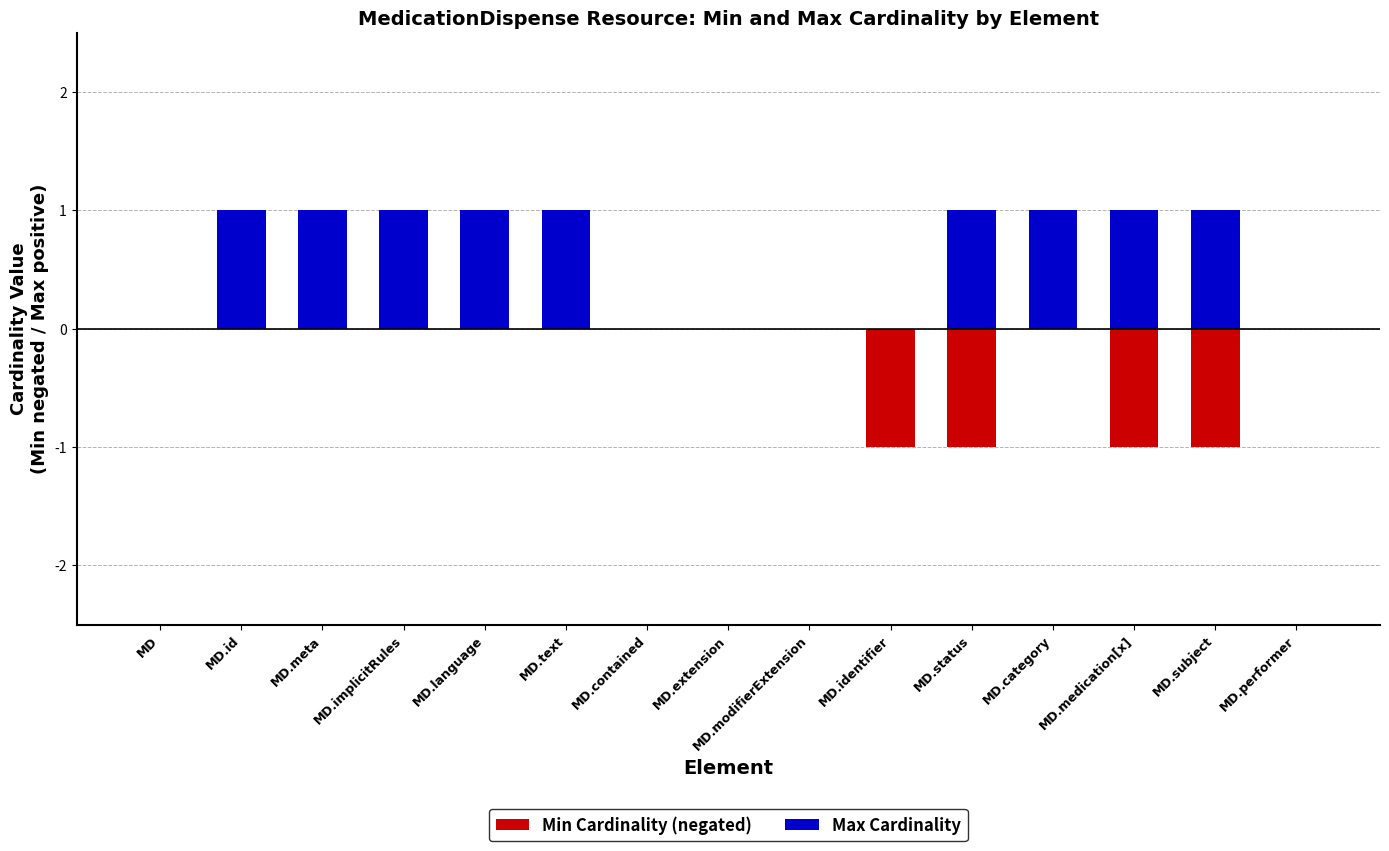

Is the value of Max Cardinality at MD.subject greater than the value of Min Cardinality (negated) at MD.implicitRules?

Yes